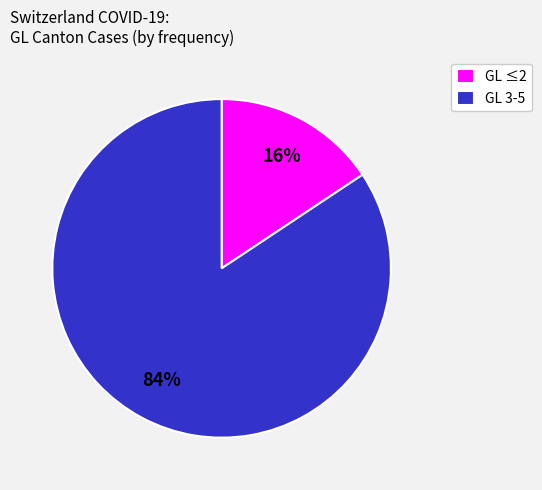

Is there any slice that represents more than half of the pie?

Yes